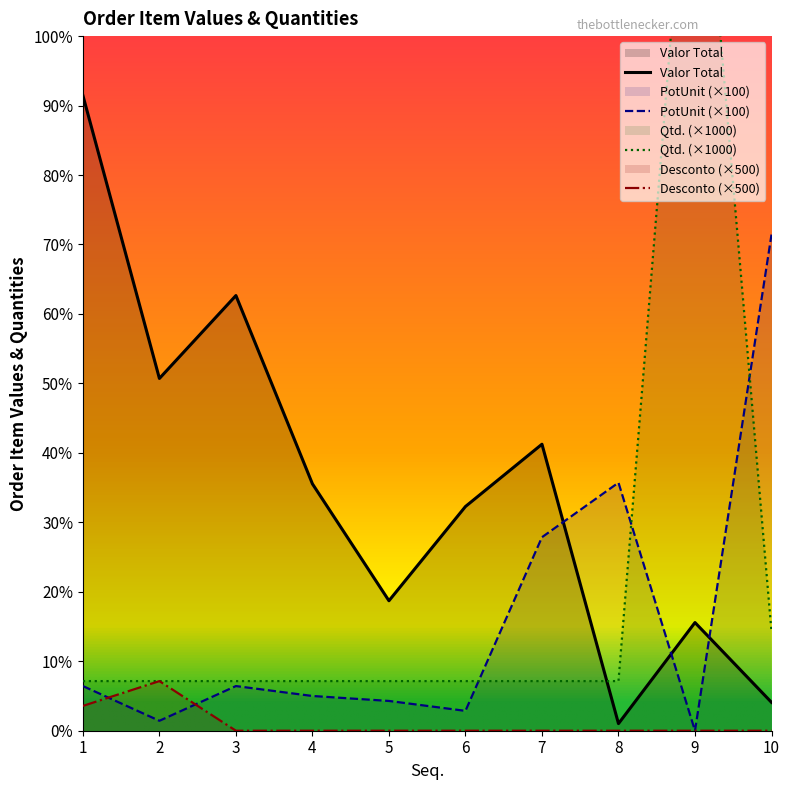

The Desconto series shows -337.8 at 8. True or false?

False